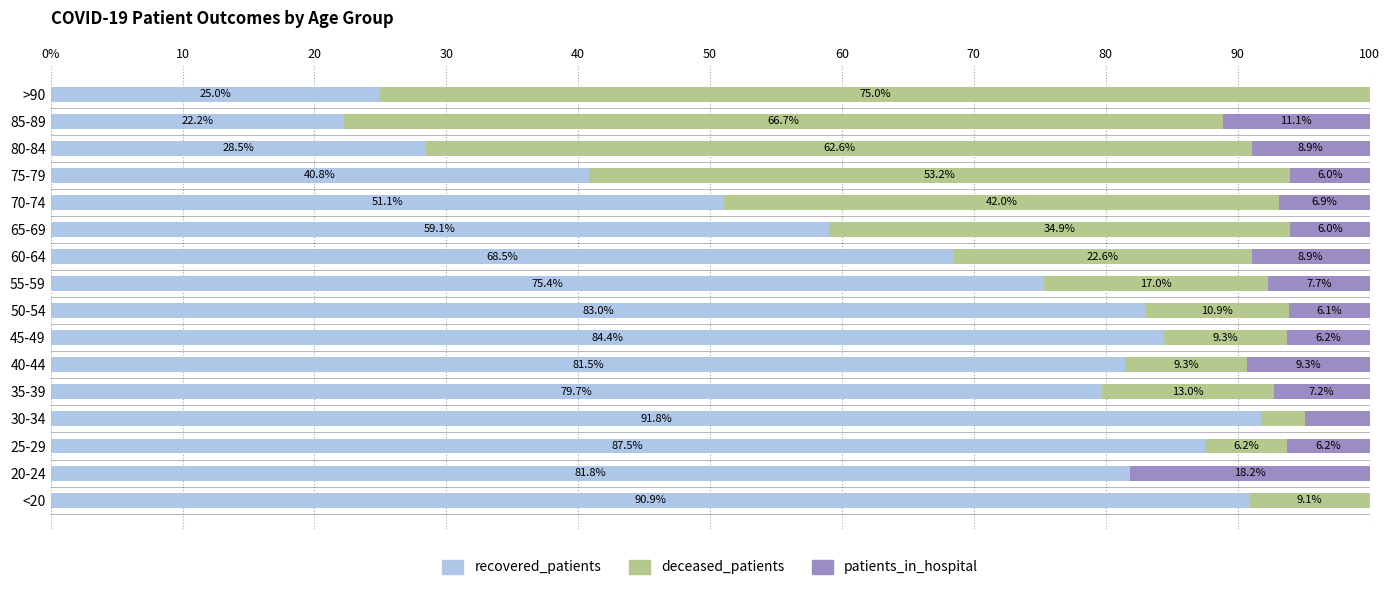

Which series has the widest spread of values?

deceased_patients